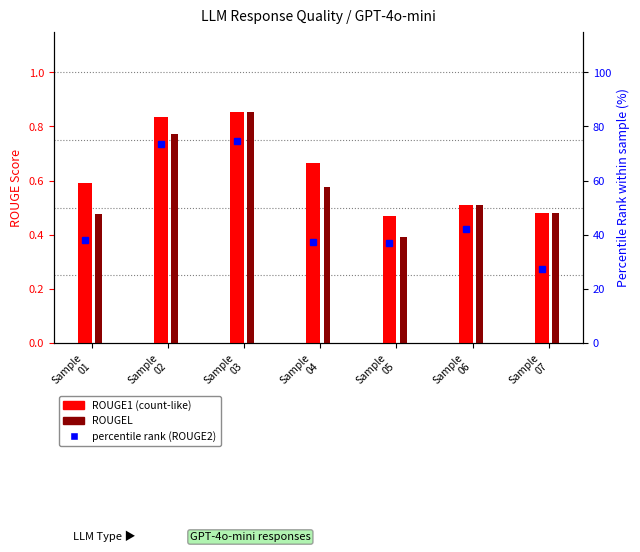

The chart shows a value of 10.5 at Sample
04. True or false?

False